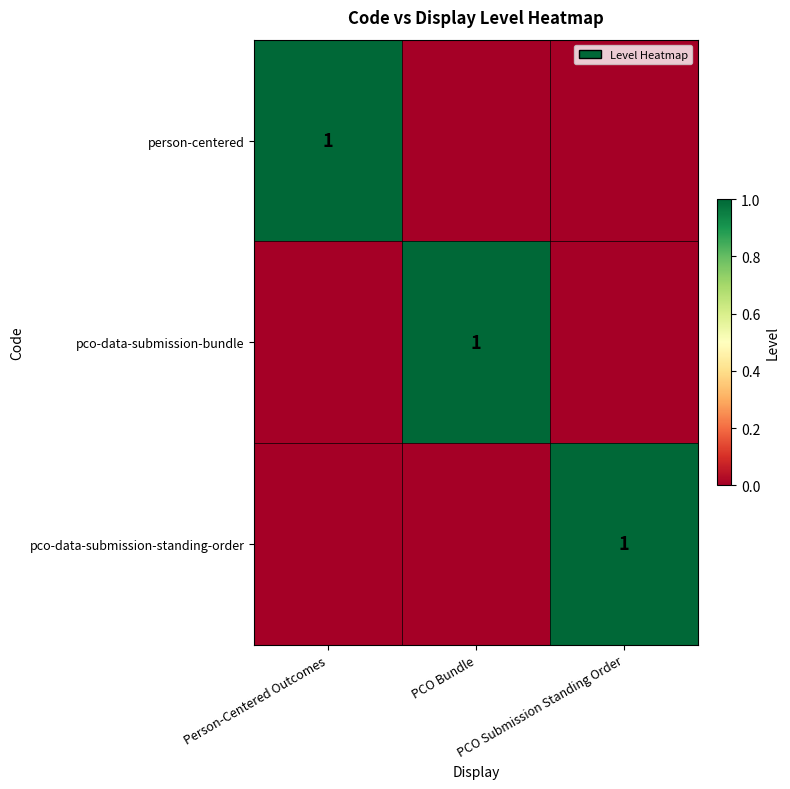

Which series has the largest total across all categories?

person-centered